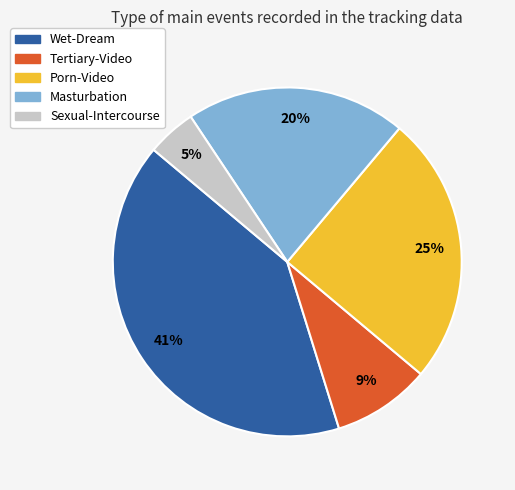

Combined, do Sexual-Intercourse and Wet-Dream account for over 50%?

No